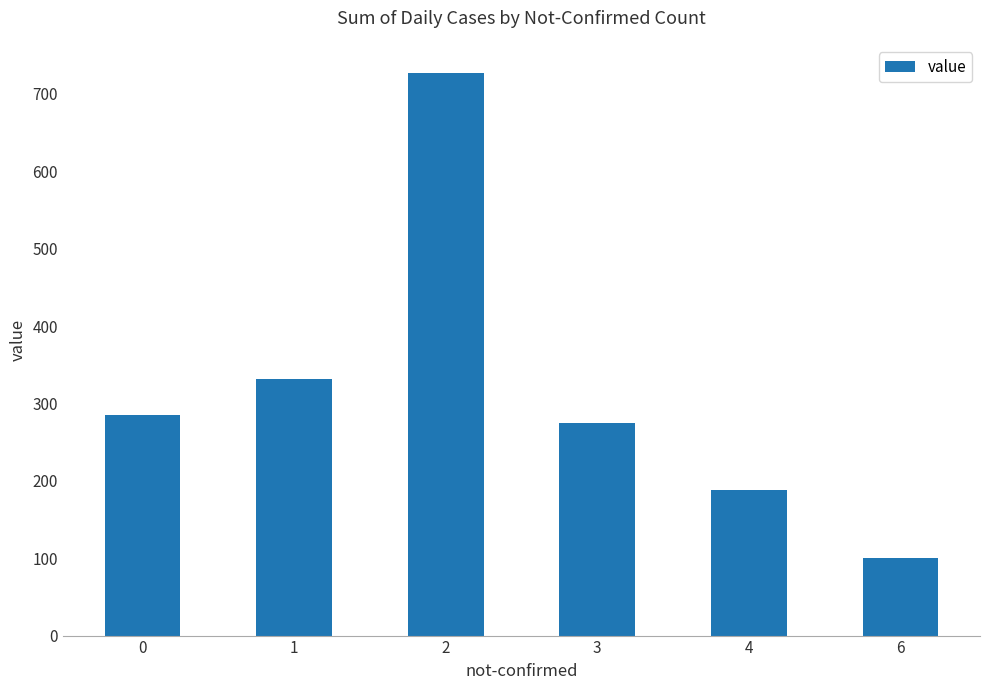

Rank the categories by value from highest to lowest.

2, 1, 0, 3, 4, 6